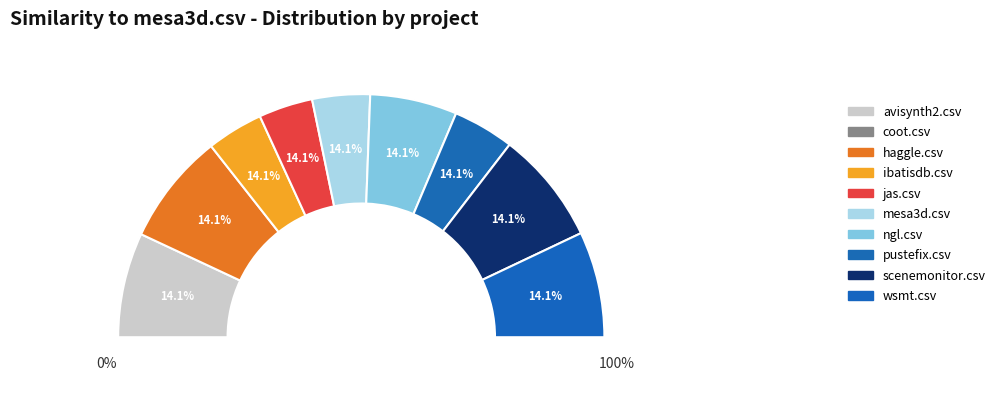

Is pustefix.csv the majority of the pie?

No